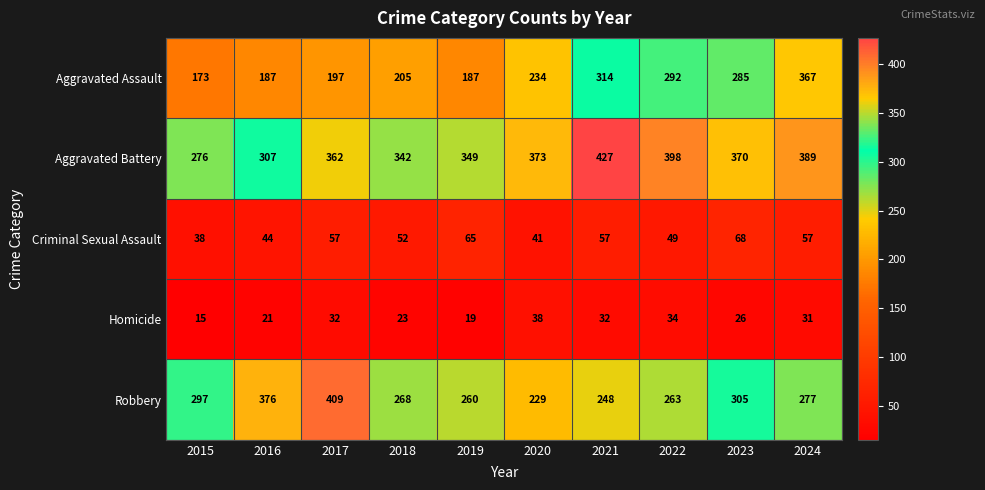

What is the total value across all series at 2020?

915